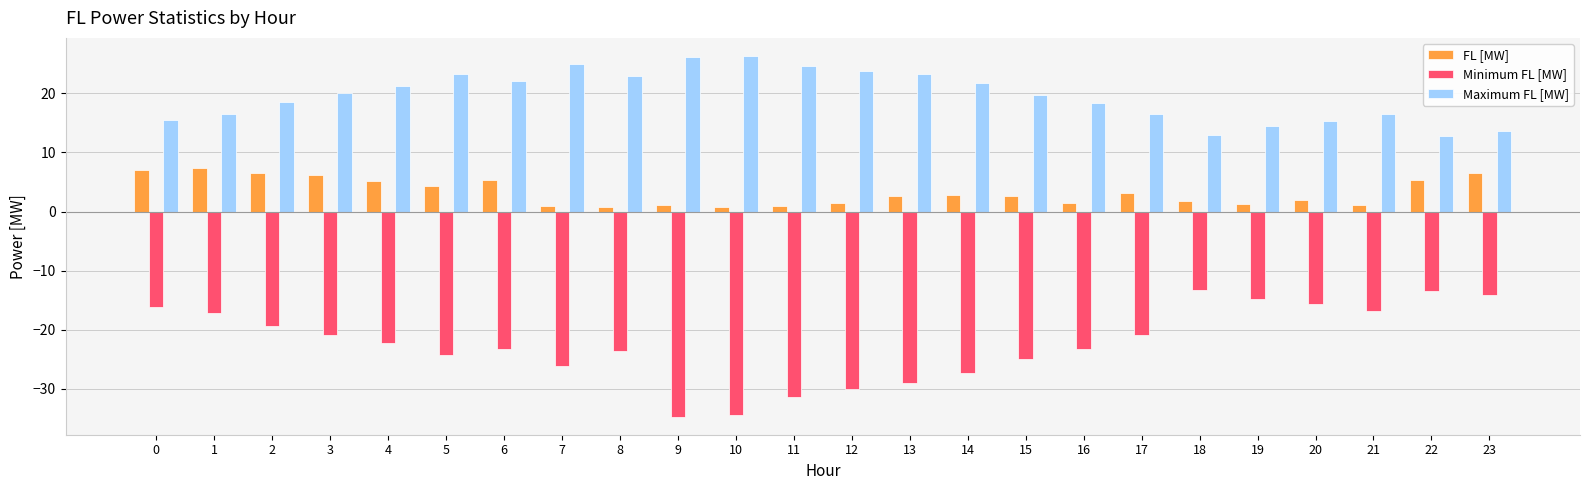

The Minimum FL [MW] series shows -29.0 at 13. True or false?

True